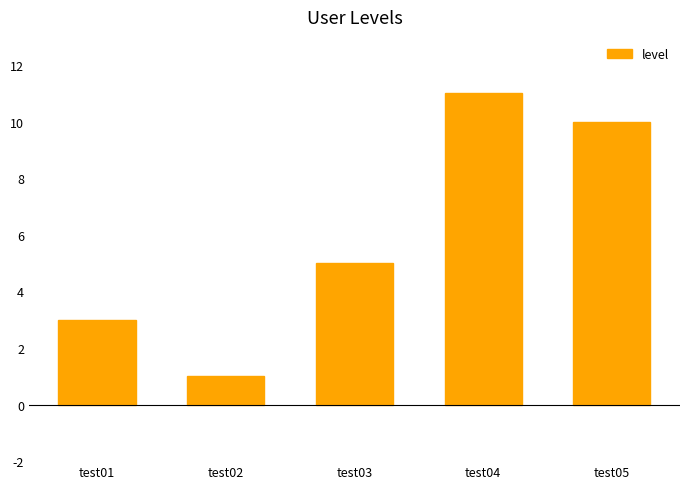

Which category has the lowest value across all series?

test02